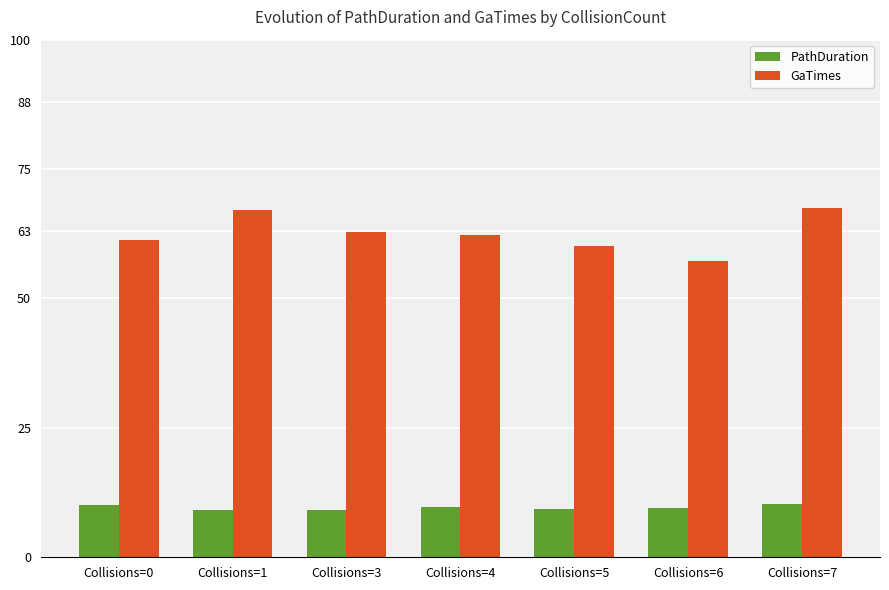

What is the sum of all PathDuration values?

67.3